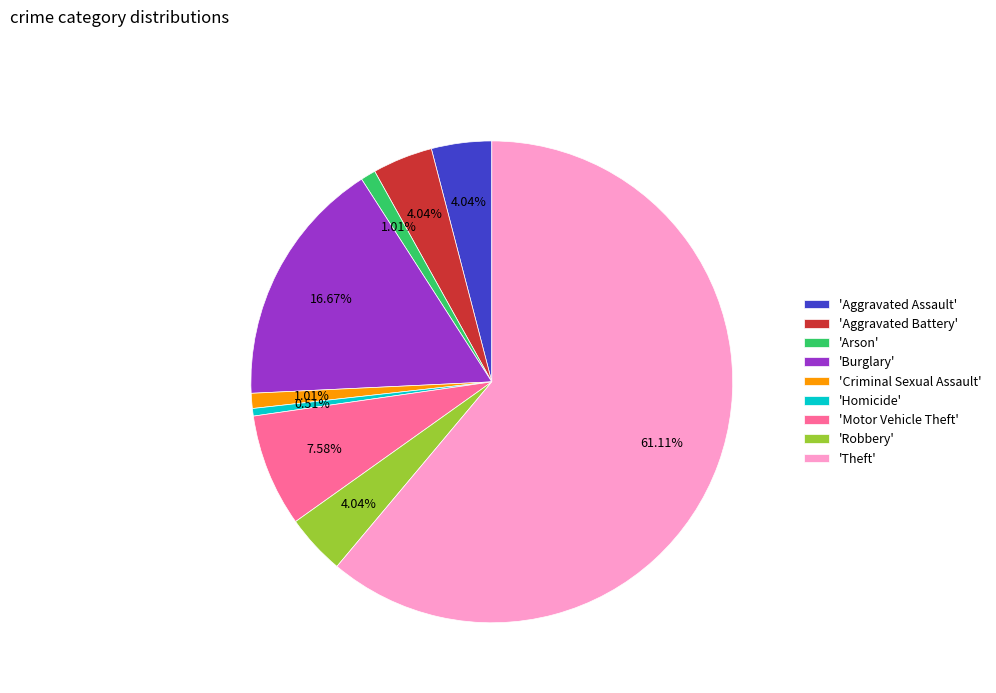

Between 'Theft' and 'Robbery', which is larger?

'Theft'